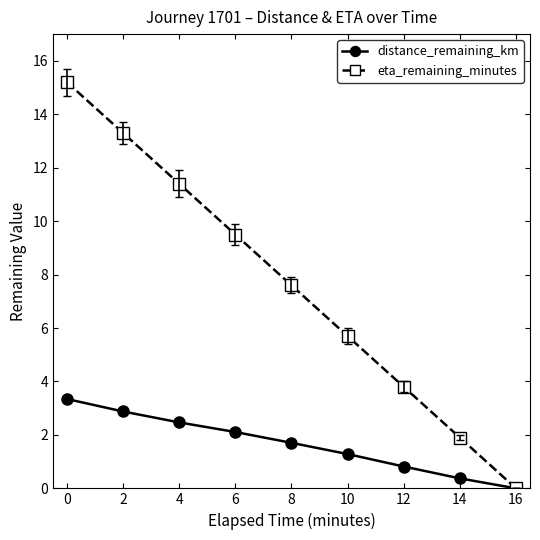

What is the approximate value of distance_remaining_km at 10?

1.3